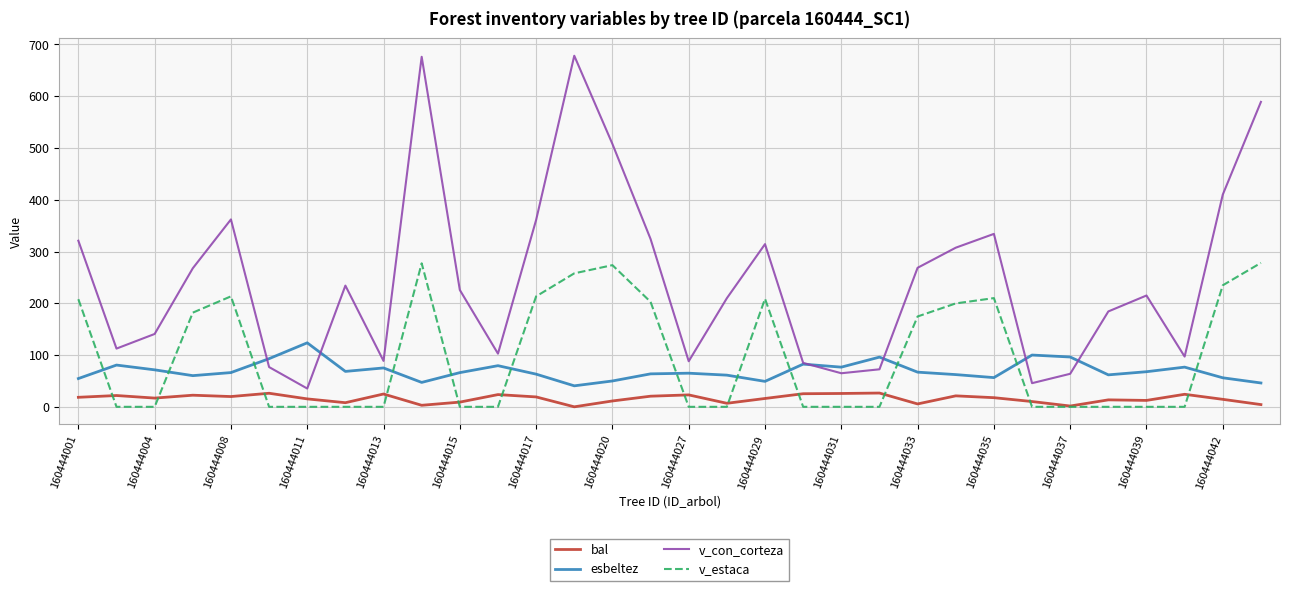

How many values in the v_con_corteza series exceed 225?

16